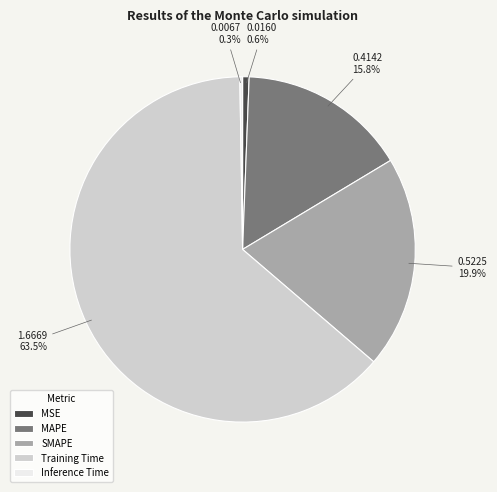

To the nearest percent, what is the difference between the largest and smallest slice percentages?

63%